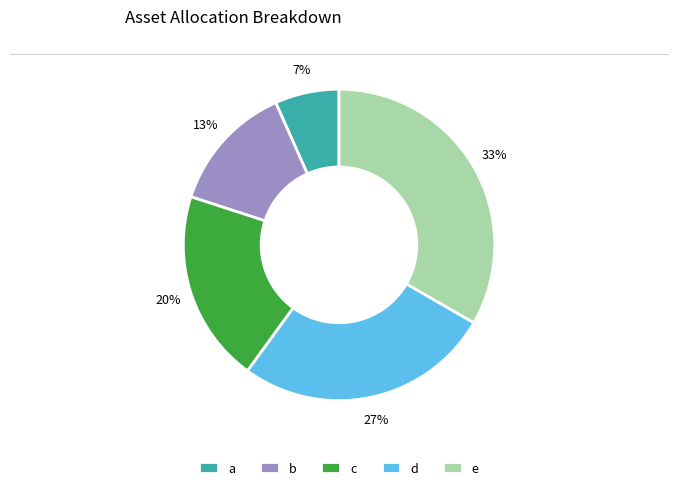

To the nearest percent, what is the difference between the b and c slice percentages?

7%